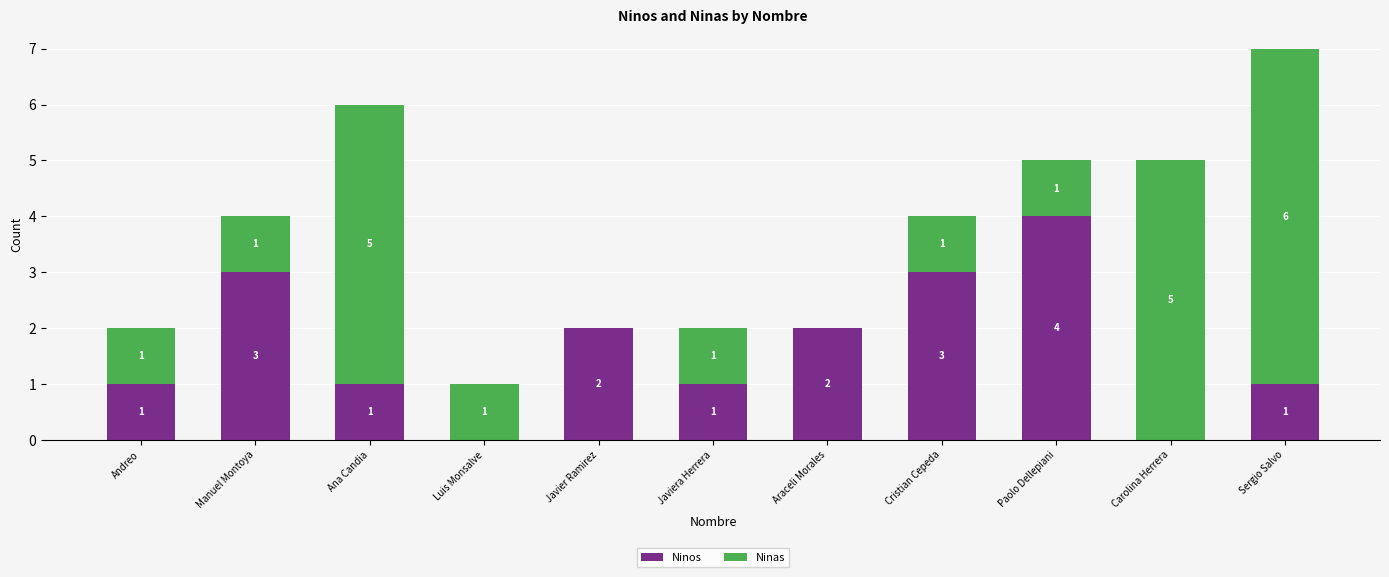

The value of Ninos at Sergio Salvo is 1. True or false?

True